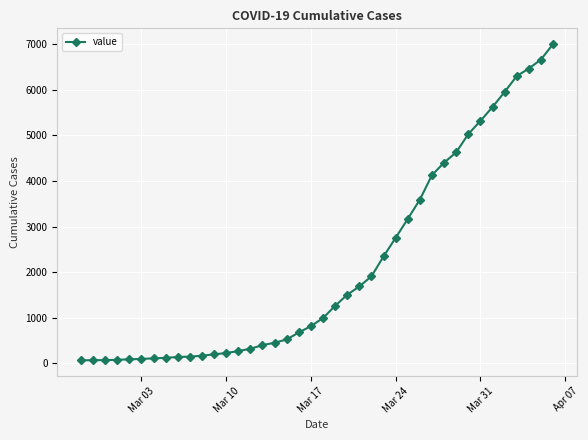

Is this an area chart (filled region under the line)?

No